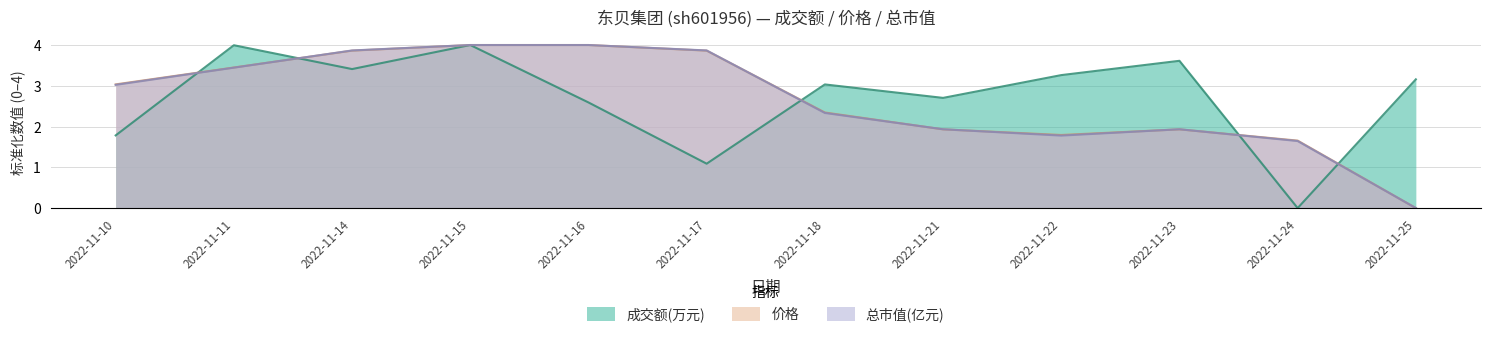

Which series has the widest spread of values?

成交额(万元)